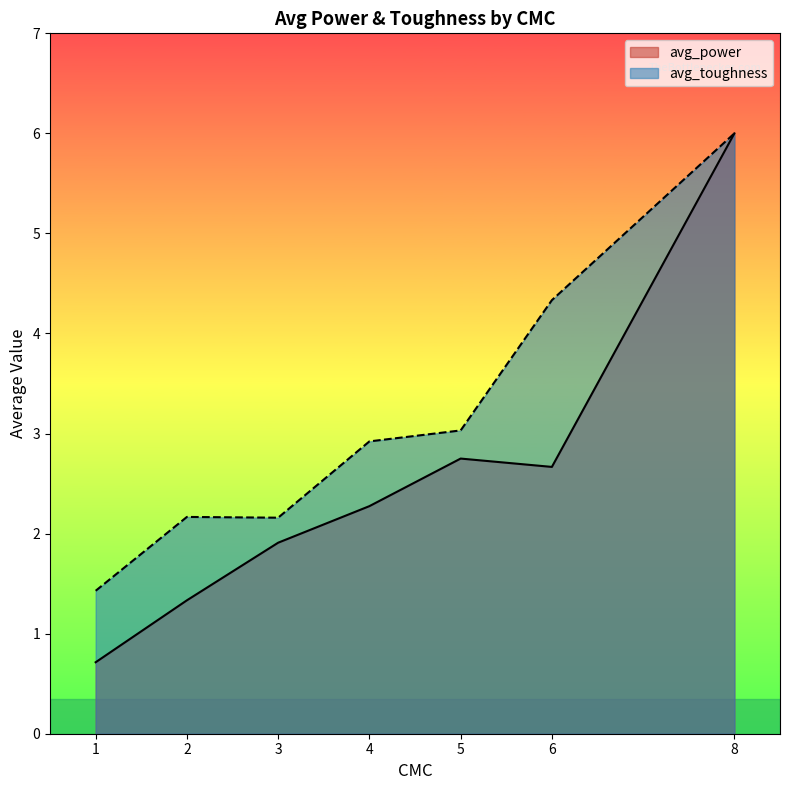

The value of avg_toughness at 1 is 0.4. True or false?

False